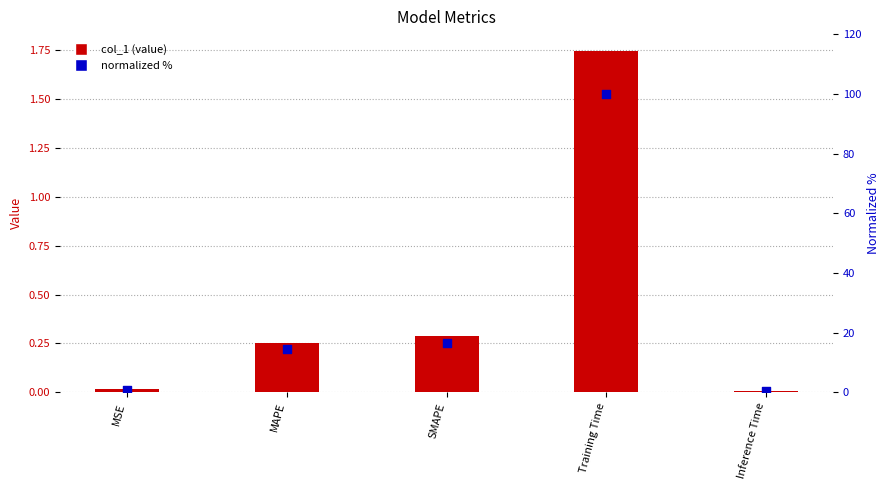

At which category is the sum across all series the highest?

Training Time